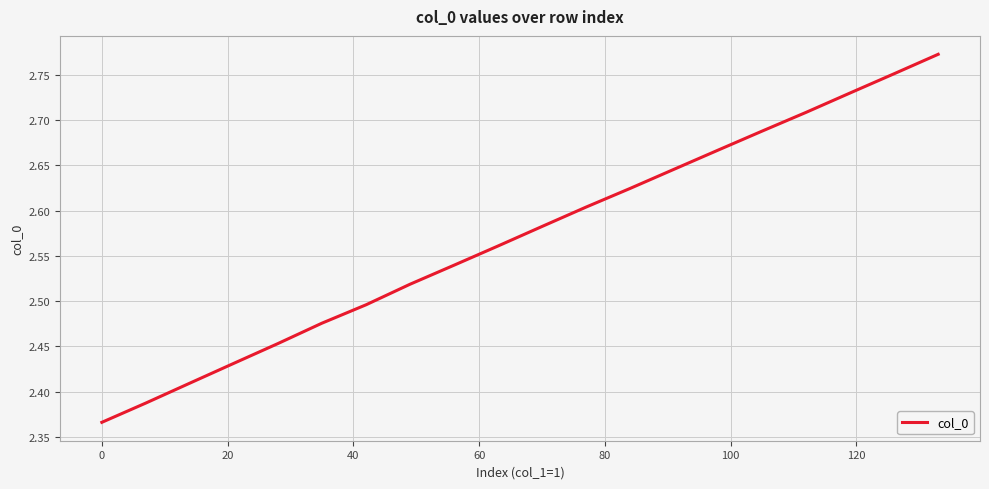

What is the difference between the maximum and minimum values?

0.4